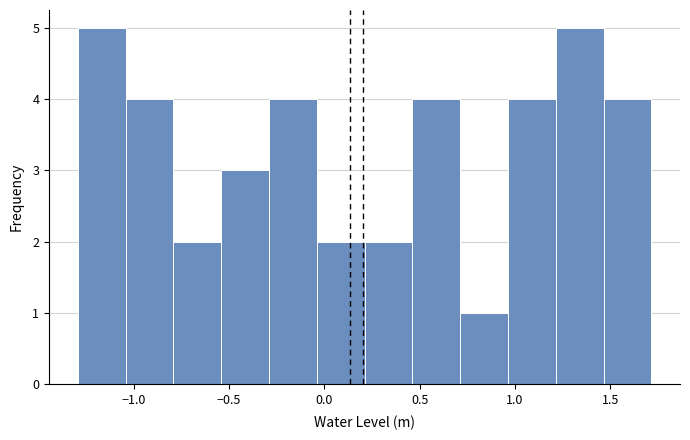

How tall is the bar that spans -1.05 to -0.80 on the x-axis? Neither the bar edges nor the heights are printed on the chart, so give them approximately, as read against the axes.

4